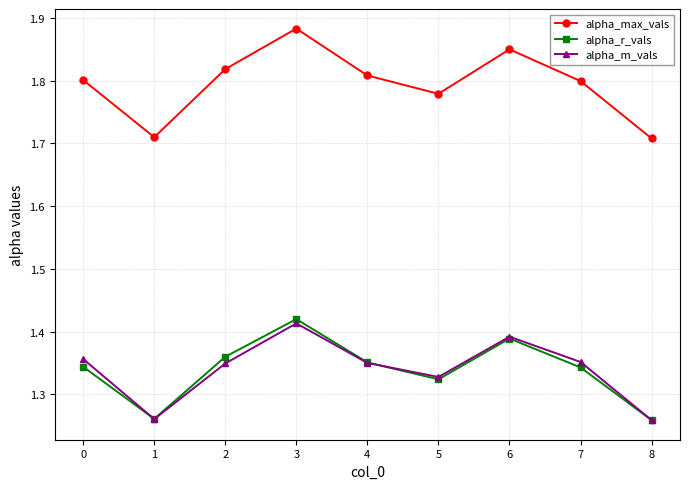

Which series has the widest spread of values?

alpha_max_vals